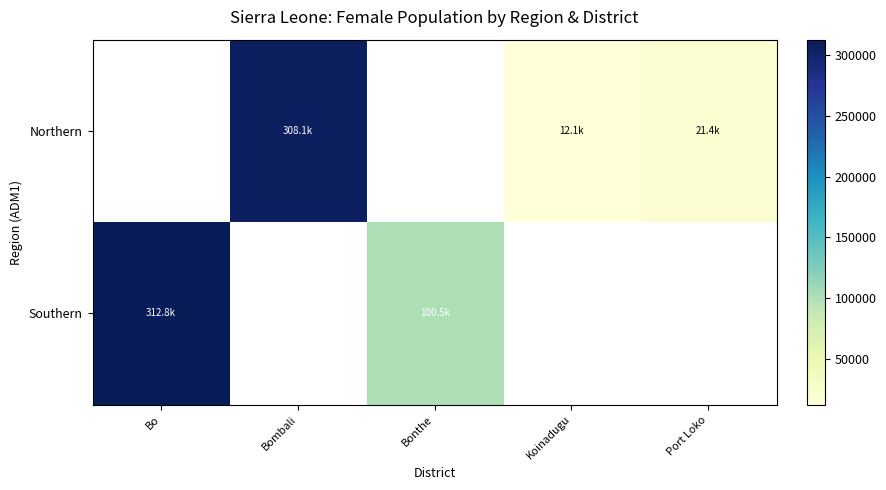

Is the value of Northern at Bombali greater than the value of Southern at Bombali?

No